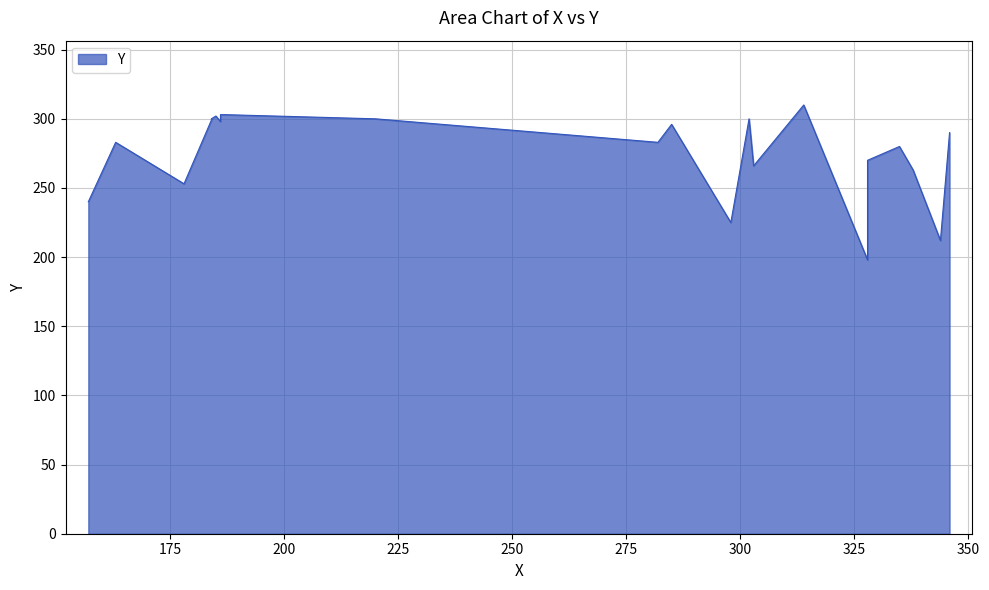

How many data points are above 290?

10